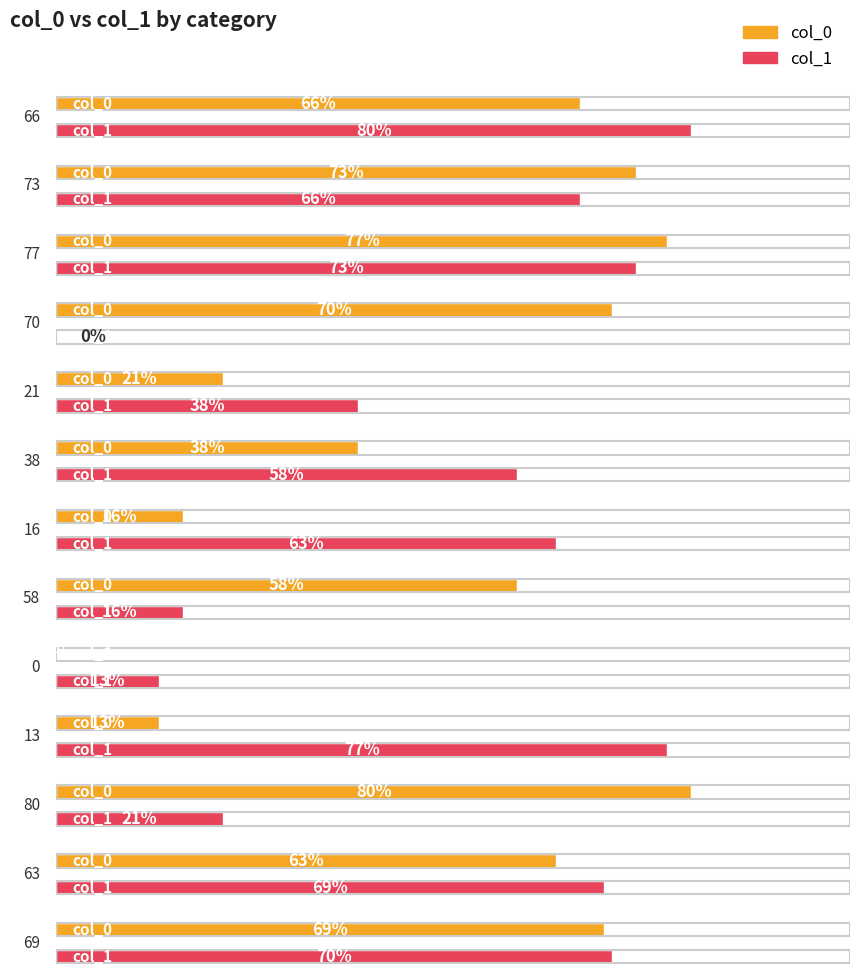

The col_0 series shows 21 at 21. True or false?

True